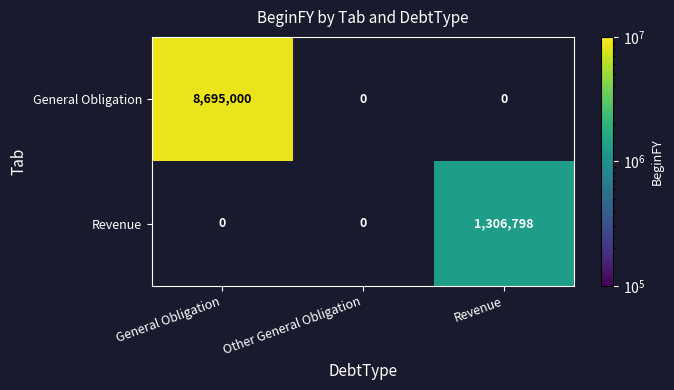

At which label does General Obligation reach its peak?

General Obligation